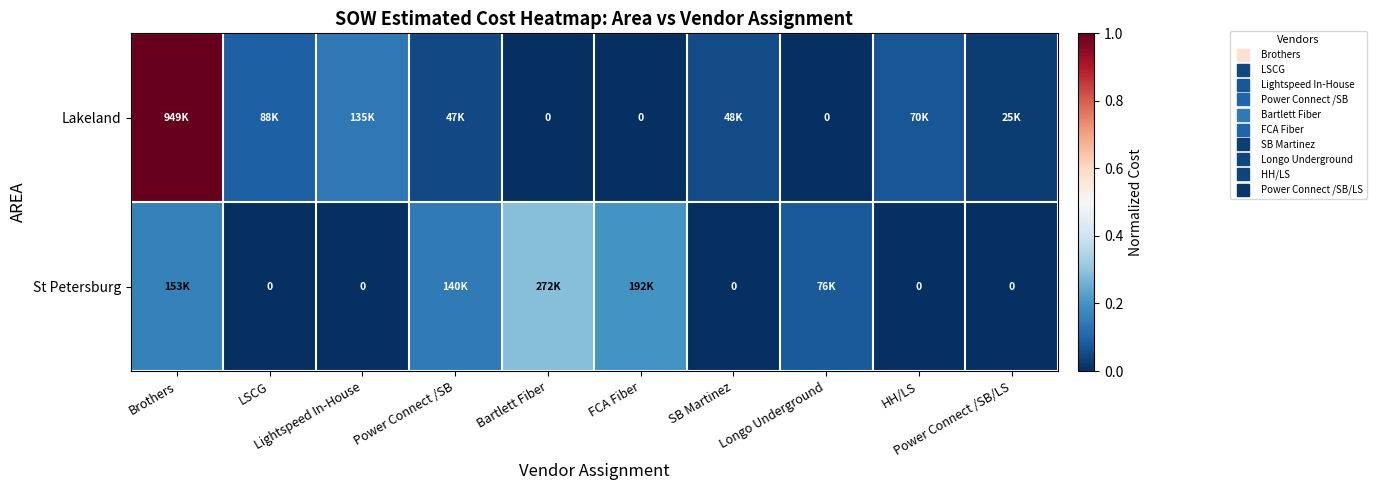

What is the sum of all St Petersburg values?

0.9